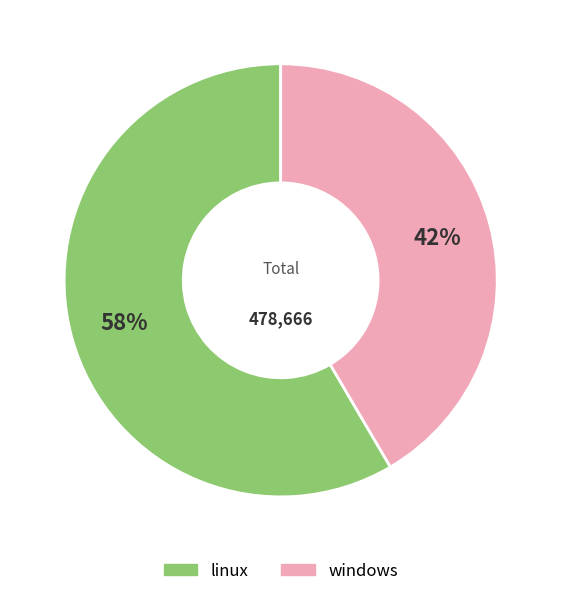

What percentage is the linux slice, to the nearest percent?

58%